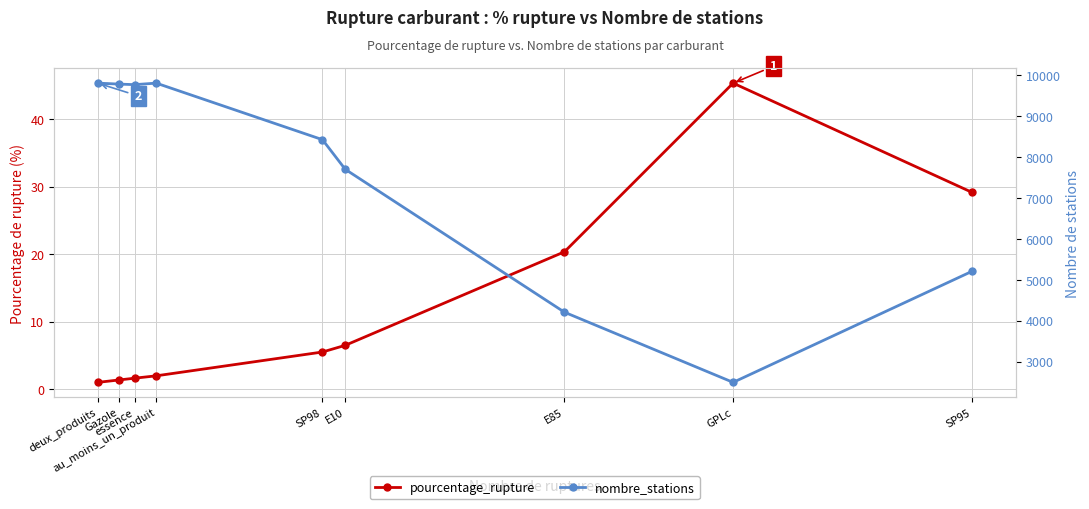

What is the difference between the second highest and minimum values in the pourcentage_rupture series?

28.2